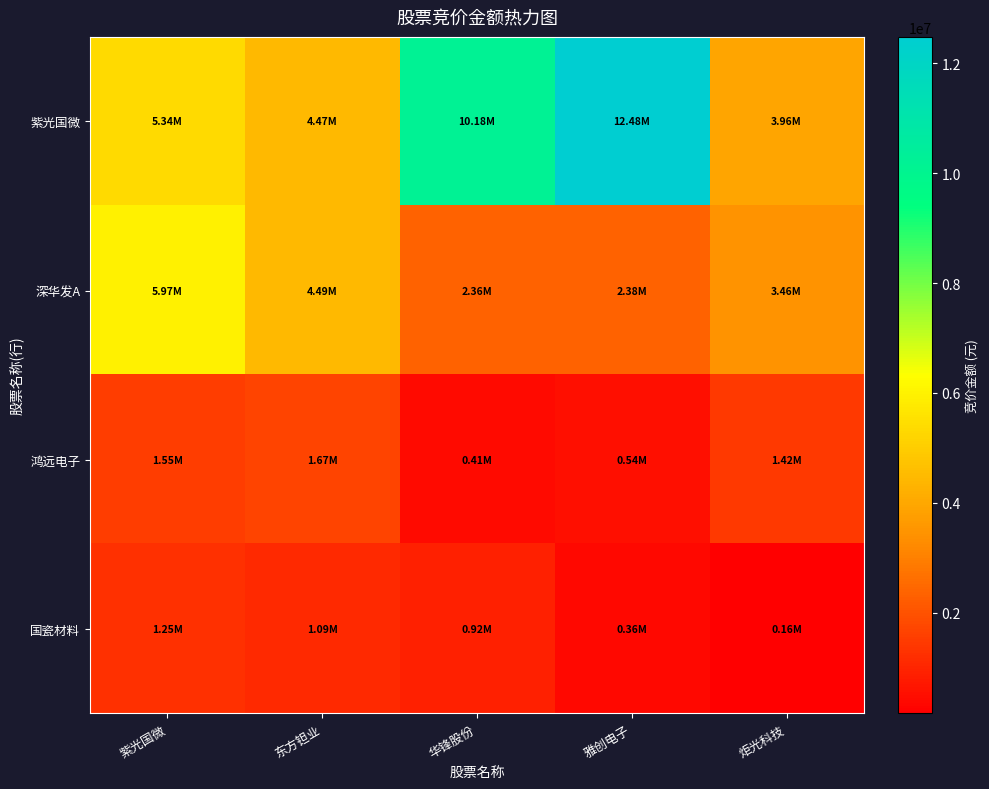

Rank the series by their maximum value, from highest to lowest.

紫光国微, 深华发A, 鸿远电子, 国瓷材料